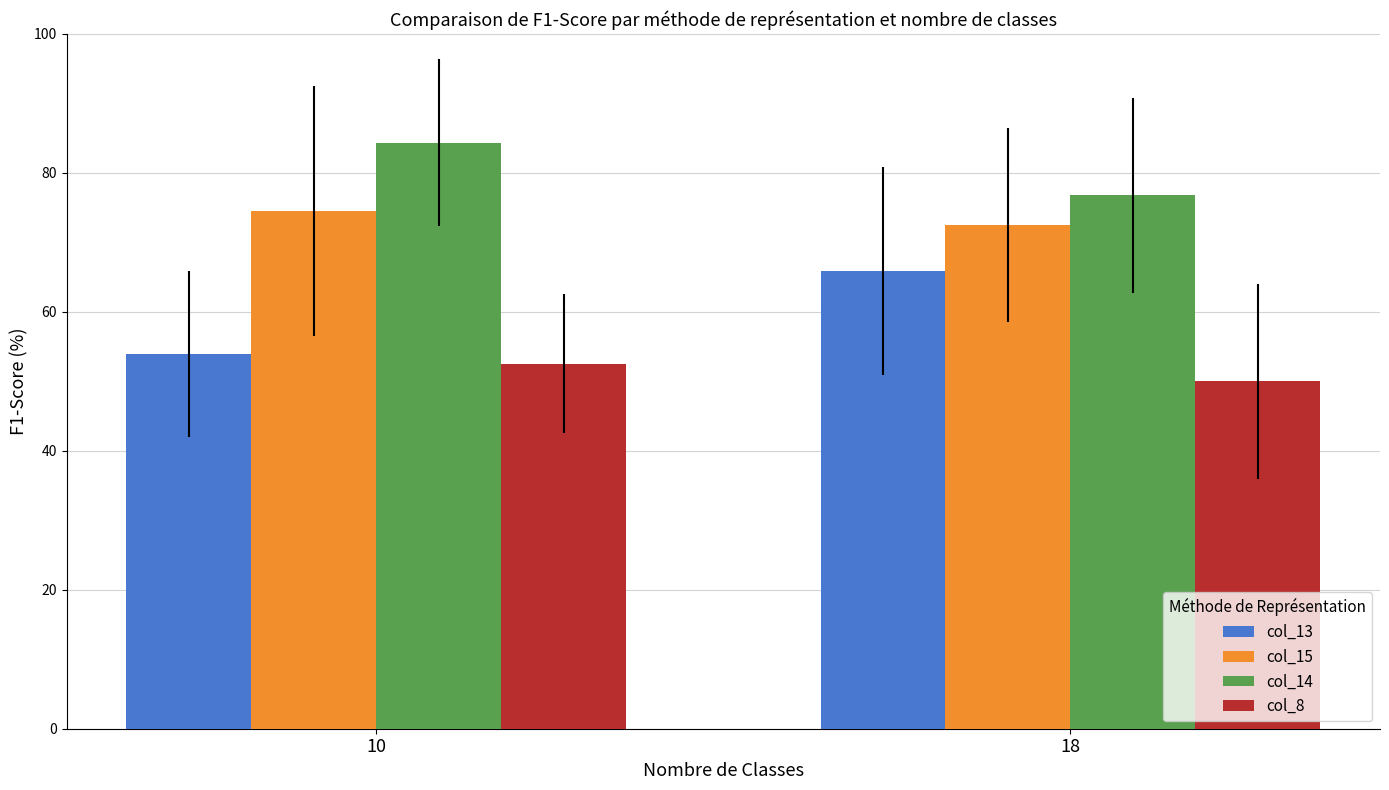

What is the value of the col_15 bar at the 1st from the left?

74.6